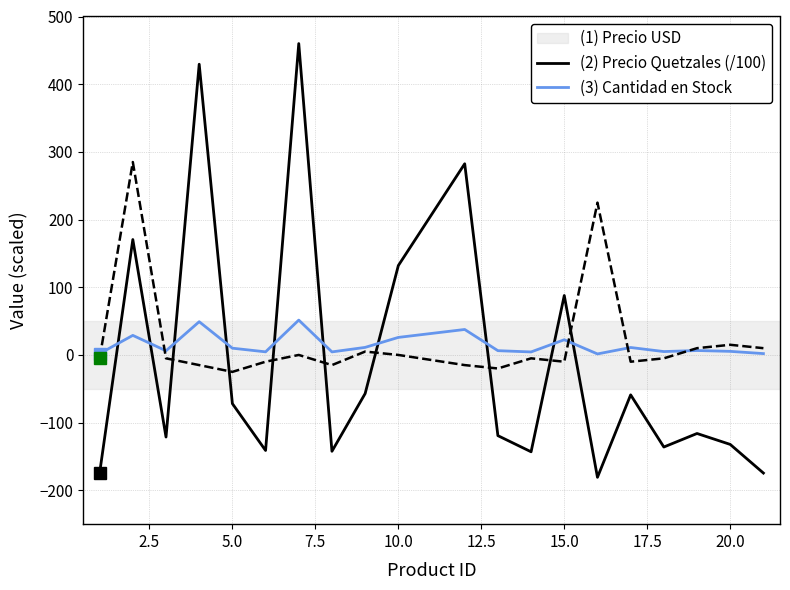

What is the smallest value displayed?

-180.8